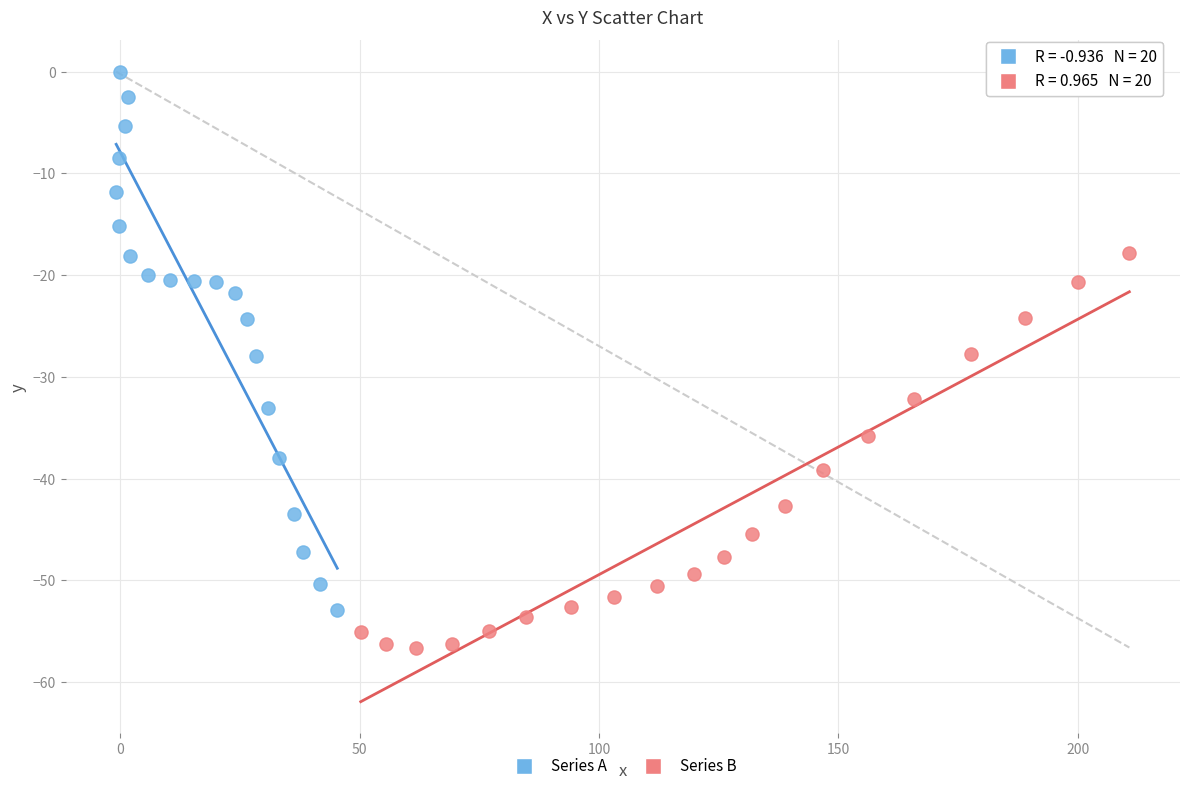

Which series reaches the minimum Y coordinate?

Series B